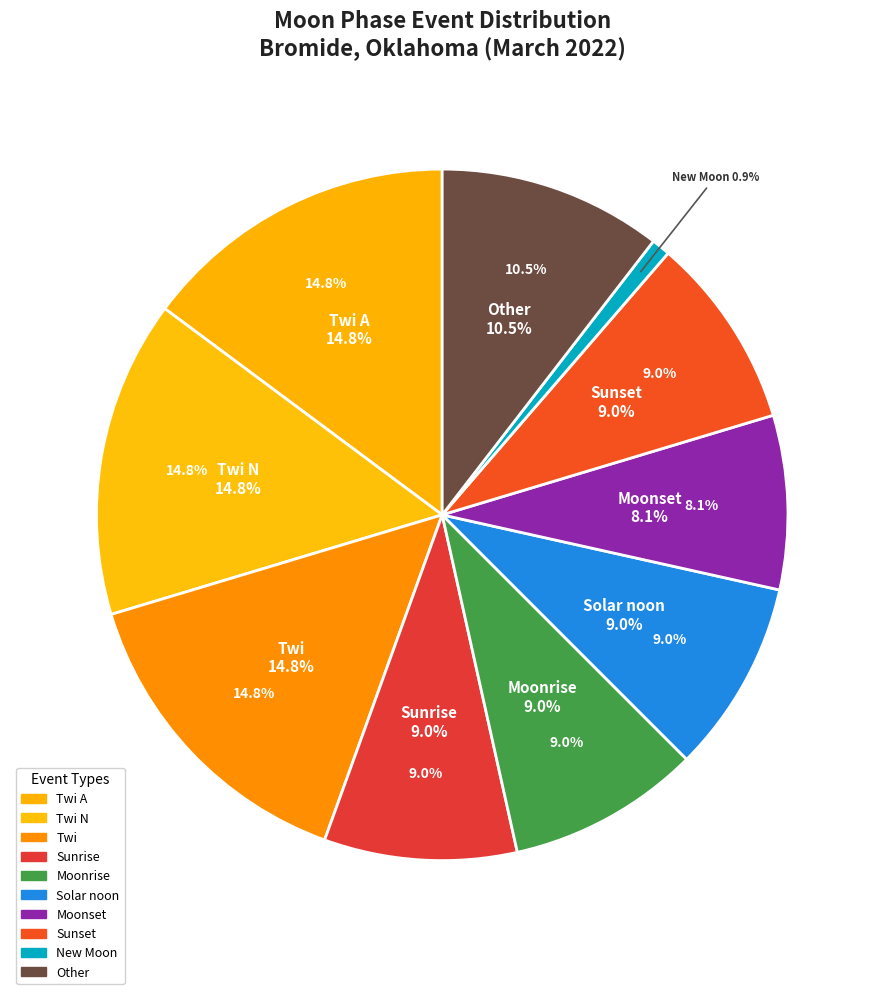

Which category has the biggest portion of the pie?

Twi A